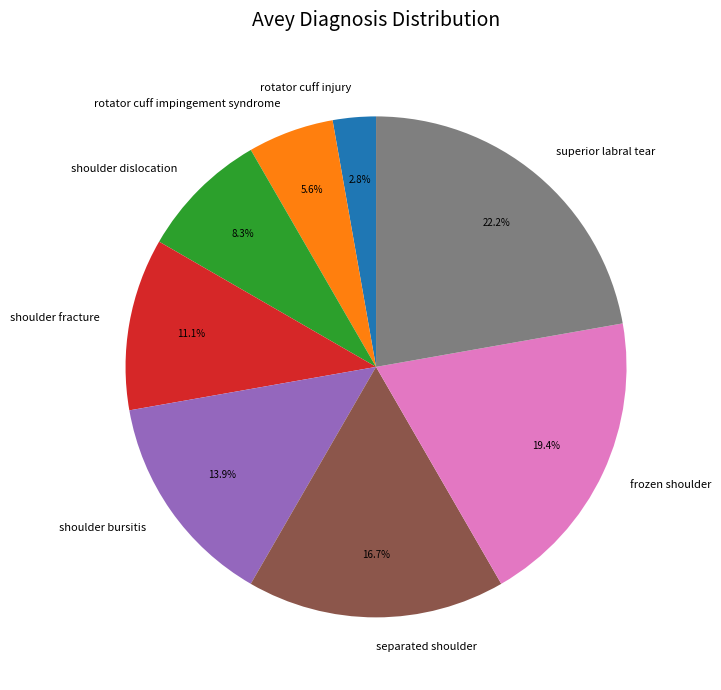

What percentage is the separated shoulder slice, to the nearest percent?

17%